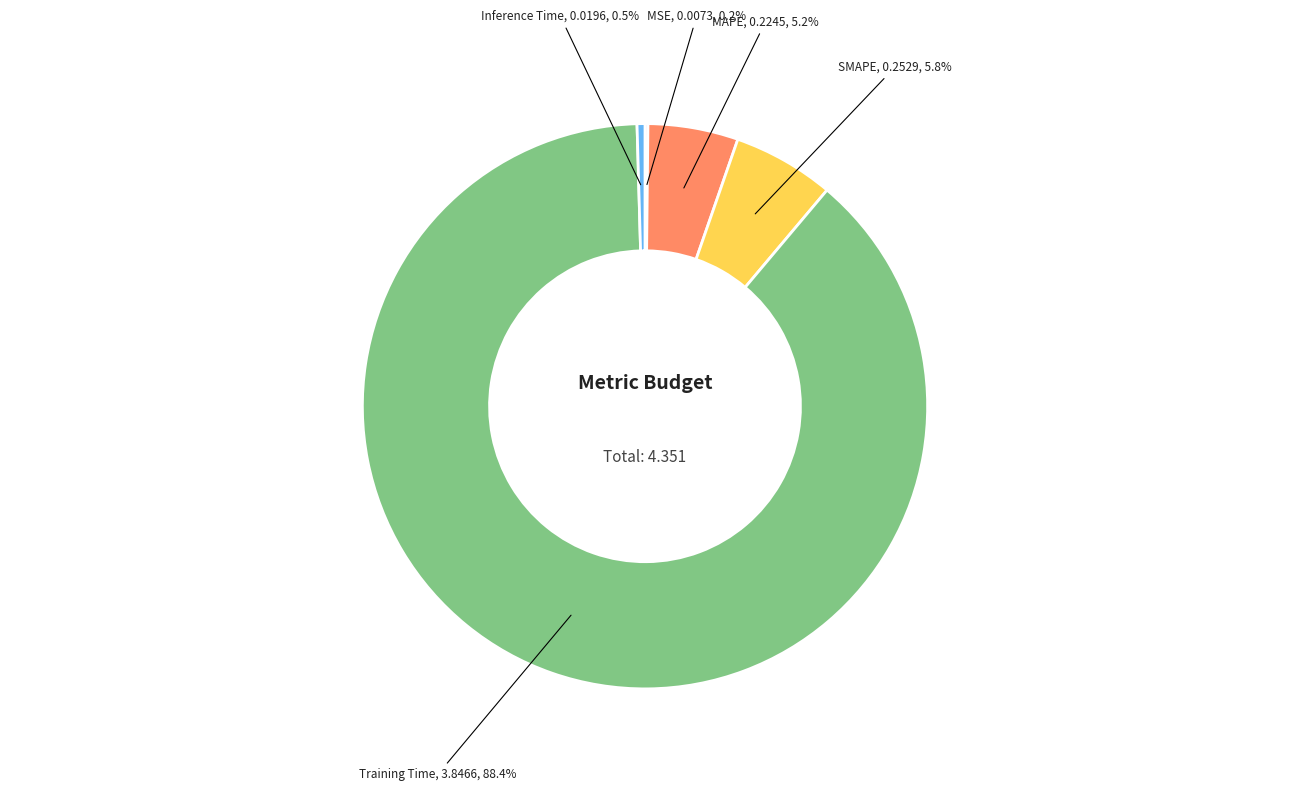

Is there a majority slice in this chart?

Yes